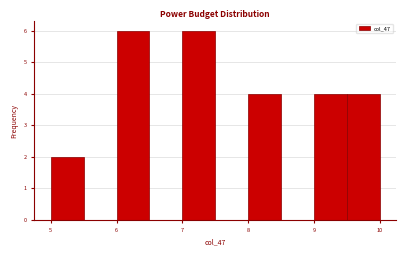

Reading left to right, list every bar in this chart as the range it spans on the x-axis followed by its height. The values are not printed on the chart, so give them approximately, as read against the axis.

5.0 to 5.5: 2
5.5 to 6.0: 0
6.0 to 6.5: 6
6.5 to 7.0: 0
7.0 to 7.5: 6
7.5 to 8.0: 0
8.0 to 8.5: 4
8.5 to 9.0: 0
9.0 to 9.5: 4
9.5 to 10.0: 4